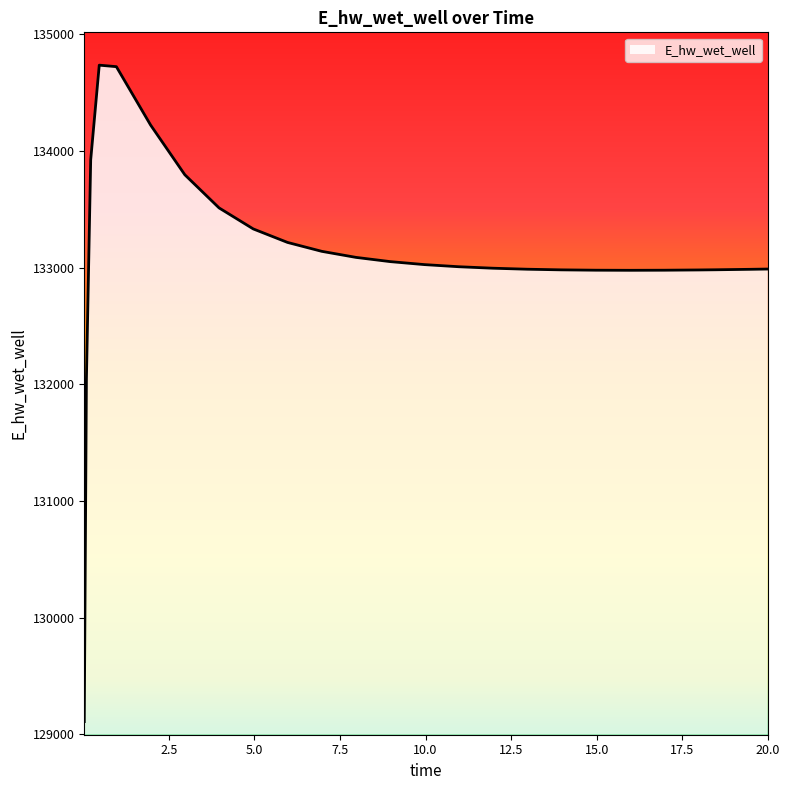

What position from the right is 15.96875?

6